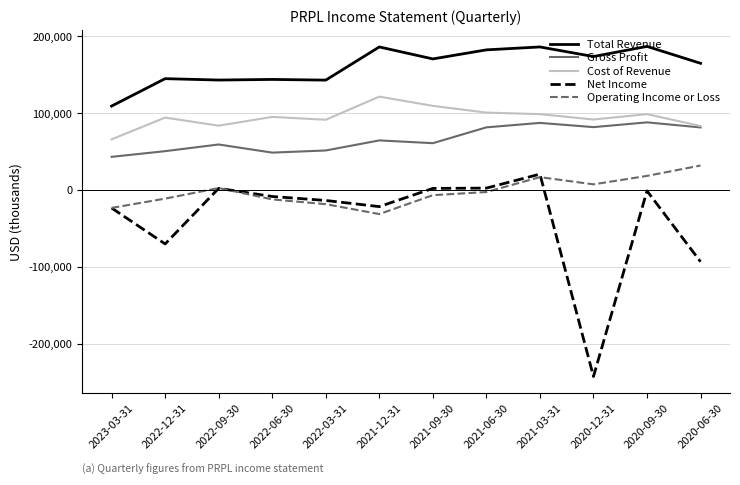

Which series changed the most between 2020-09-30 and 2020-06-30?

Net Income